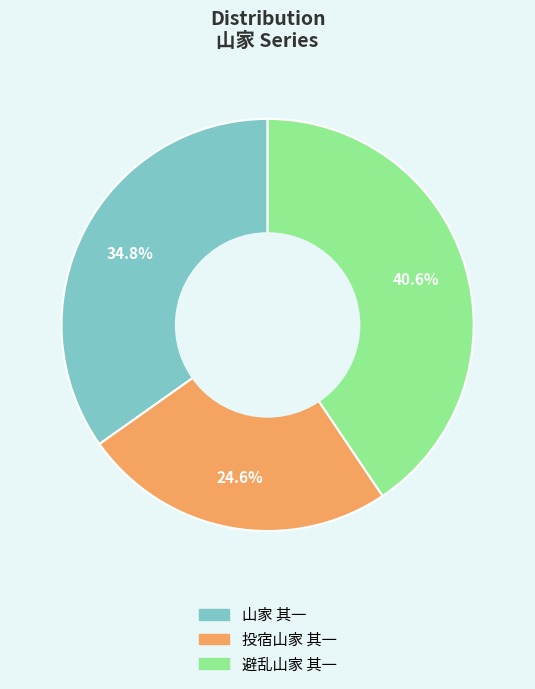

Between 投宿山家 其一 and 山家 其一, which is larger?

山家 其一